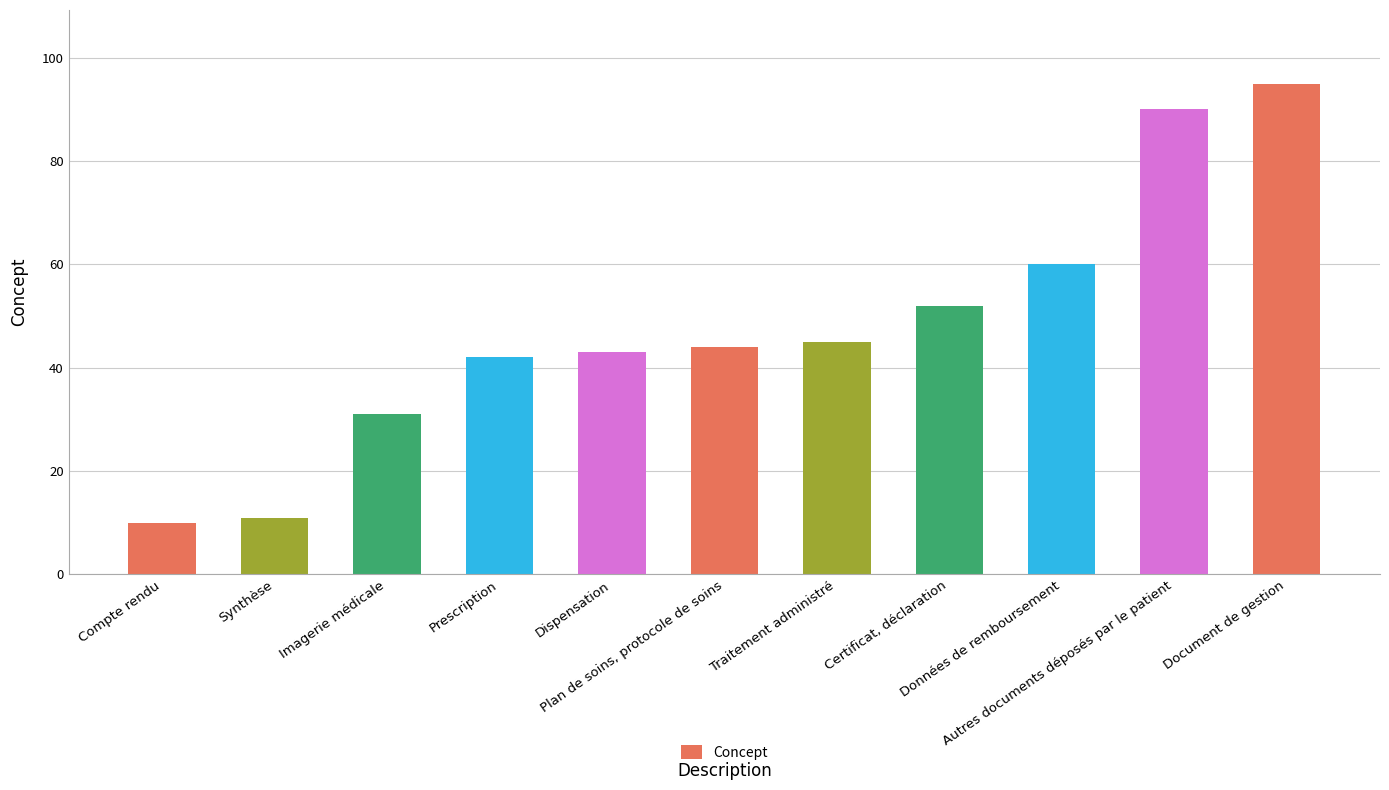

True or false: the data shows 58 at Prescription.

False